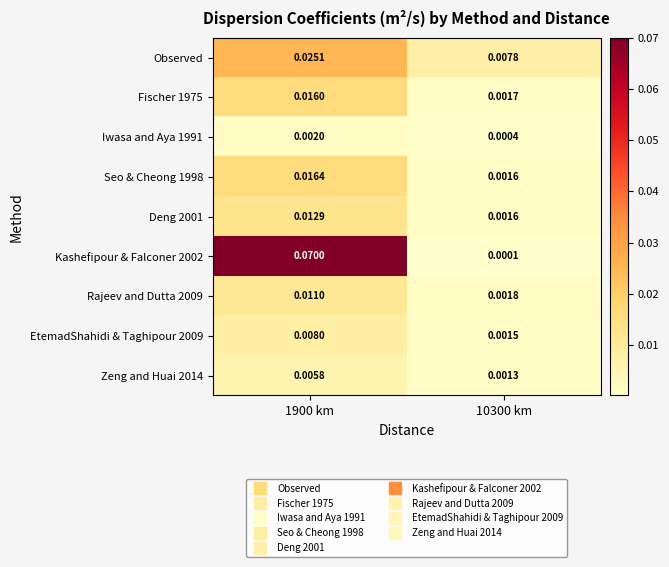

Between 1900 km and 10300 km, which is larger?

1900 km